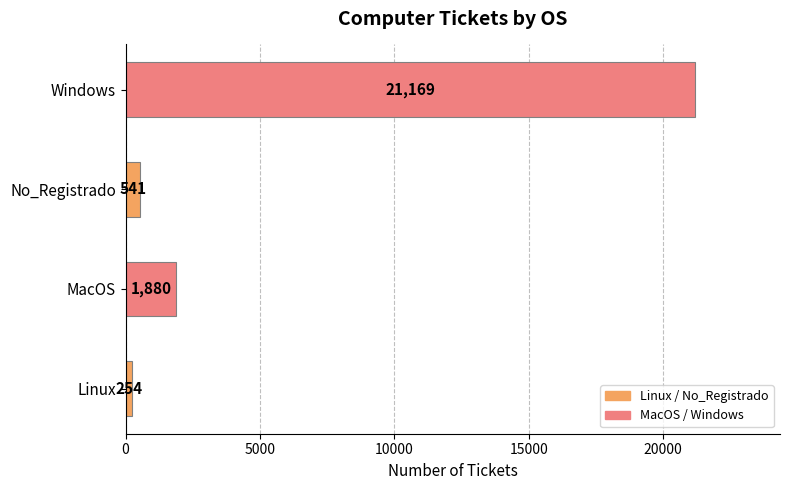

True or false: the data shows 21169 at Windows.

True